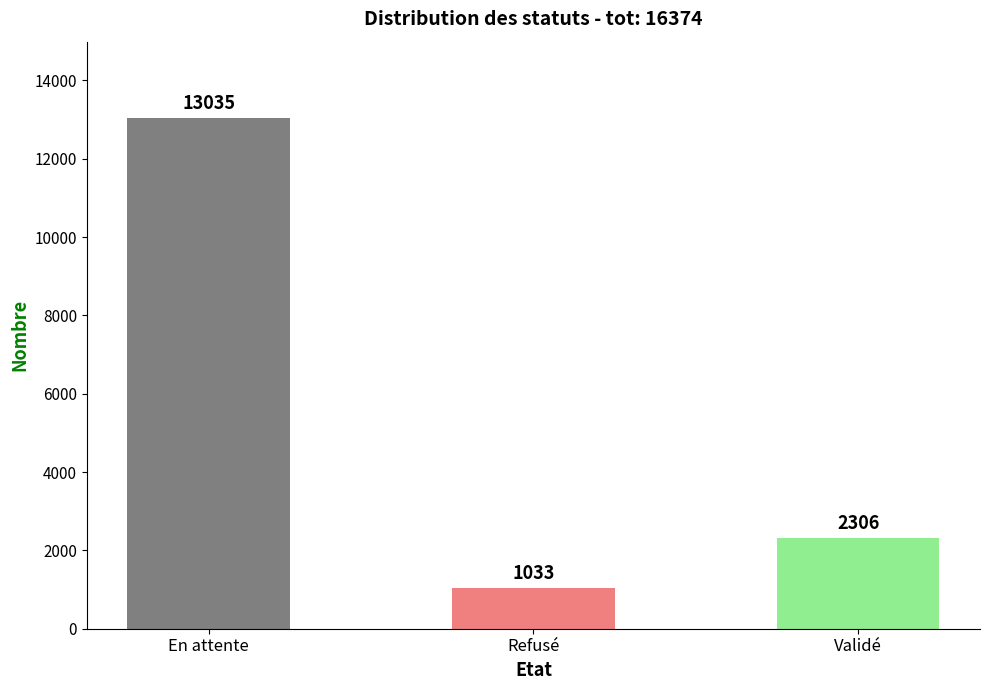

How many values are below 2306?

1